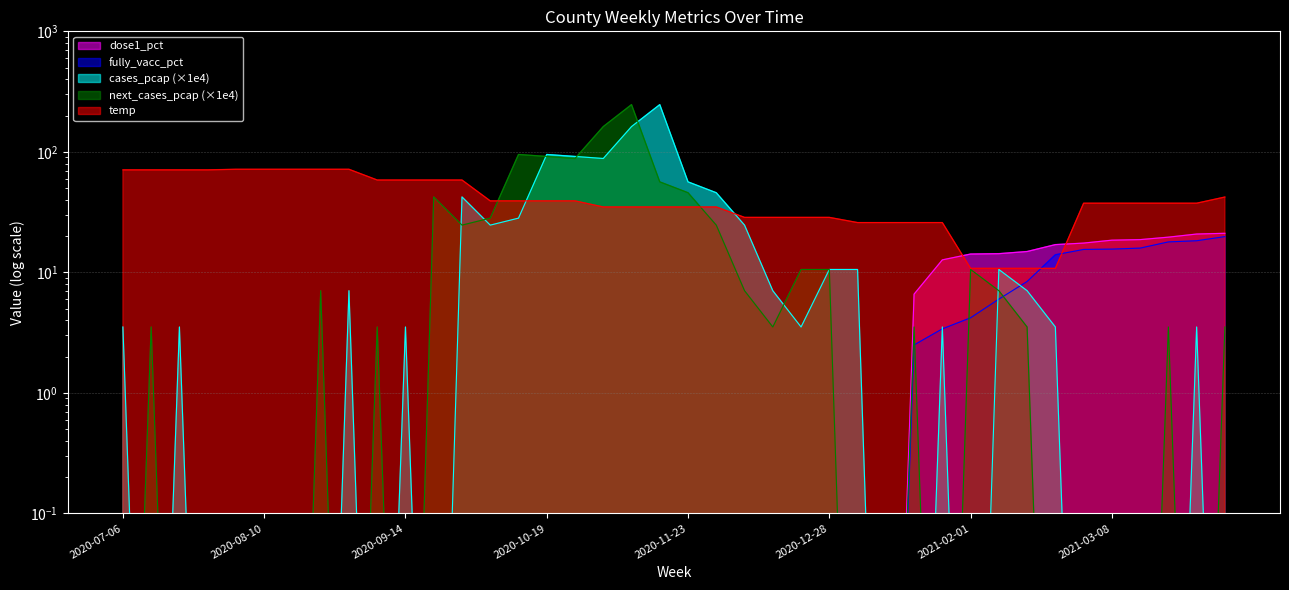

What is the label of the 13th point from the right?

2021-01-11